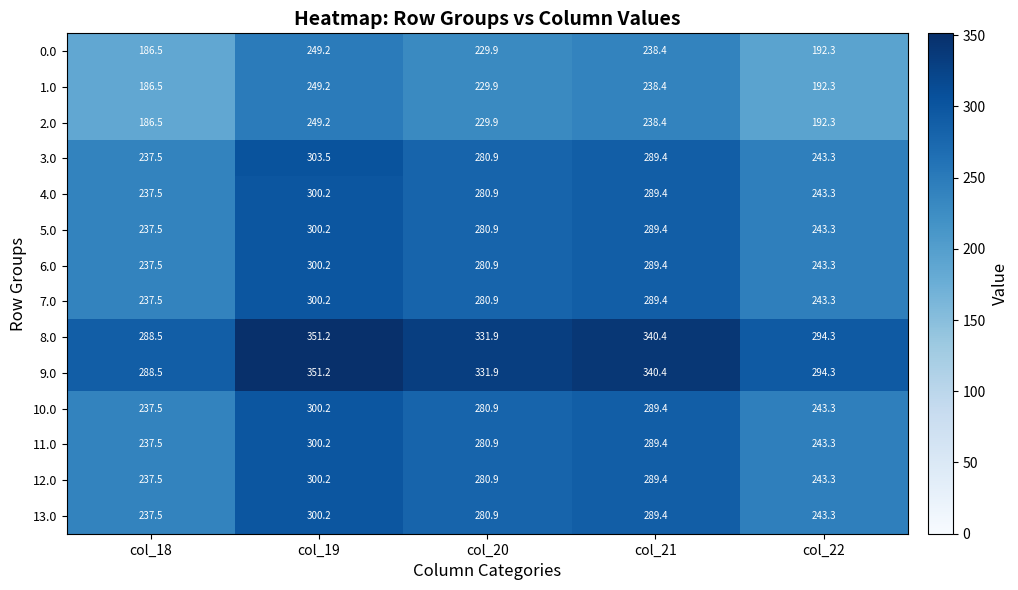

At which category is the sum across all series the highest?

col_19